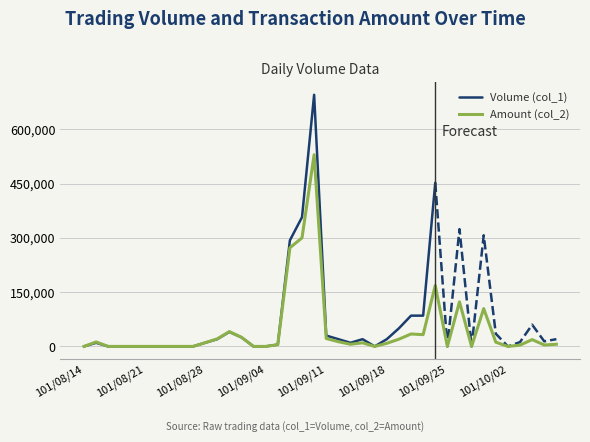

What is the approximate value at 101/10/05?

3920